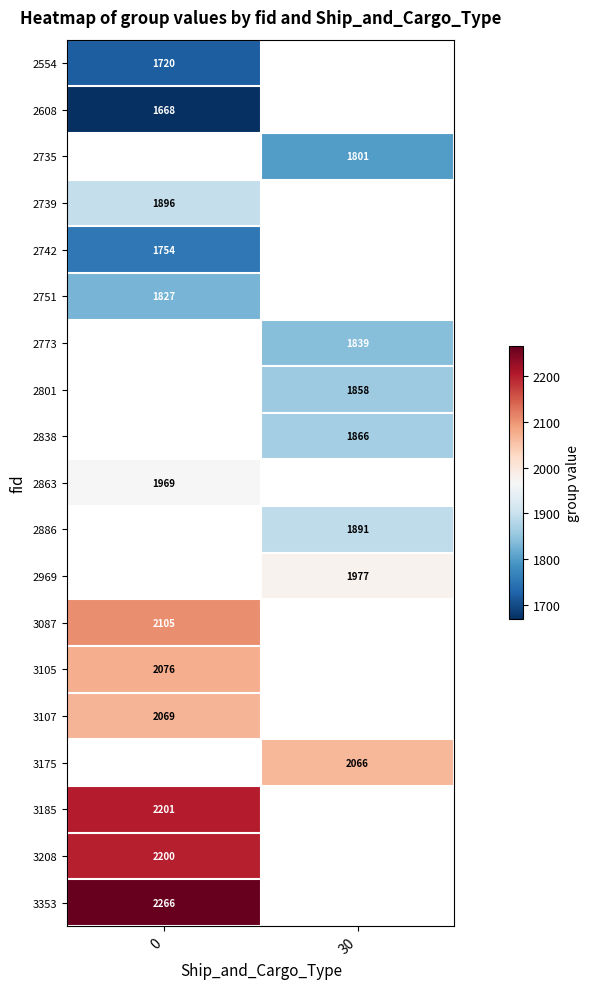

Which has a higher value, 0 or 30?

30